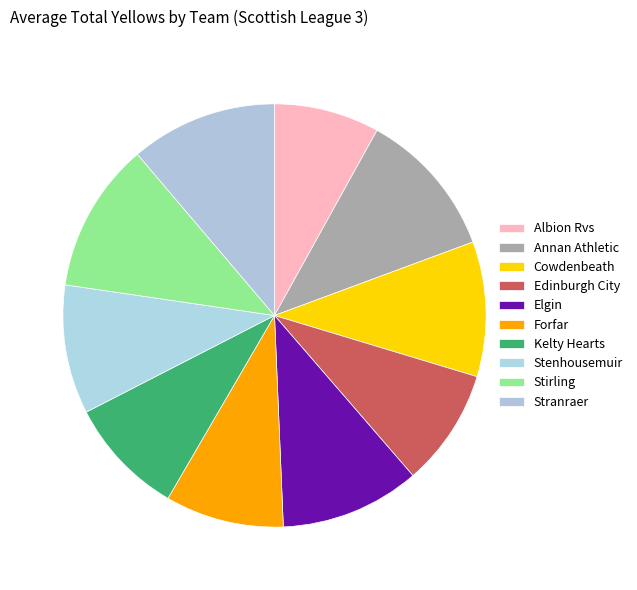

Approximately how many times larger is the value at Elgin compared to Cowdenbeath?

1.0